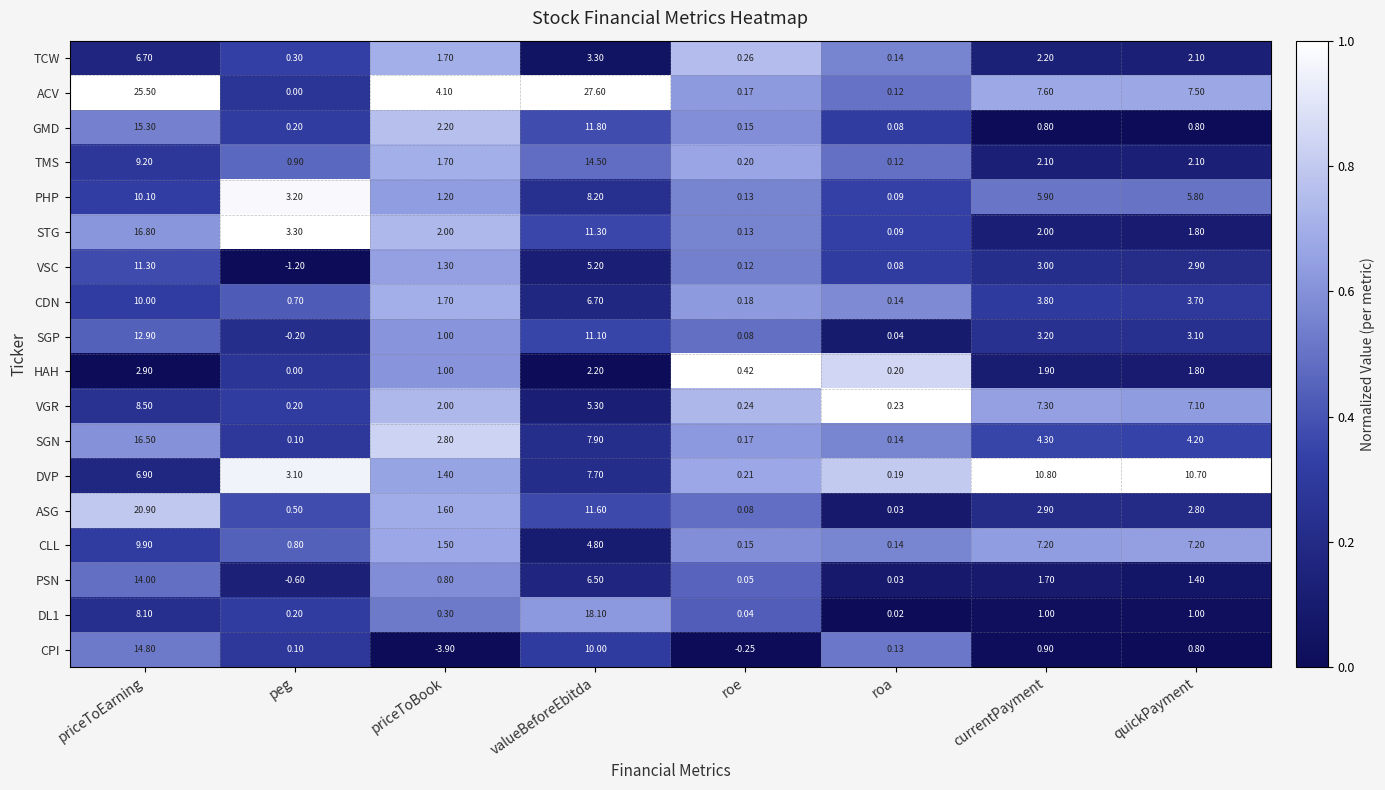

List the labels in order of ASG value, largest first.

priceToEarning, valueBeforeEbitda, currentPayment, quickPayment, priceToBook, peg, roe, roa